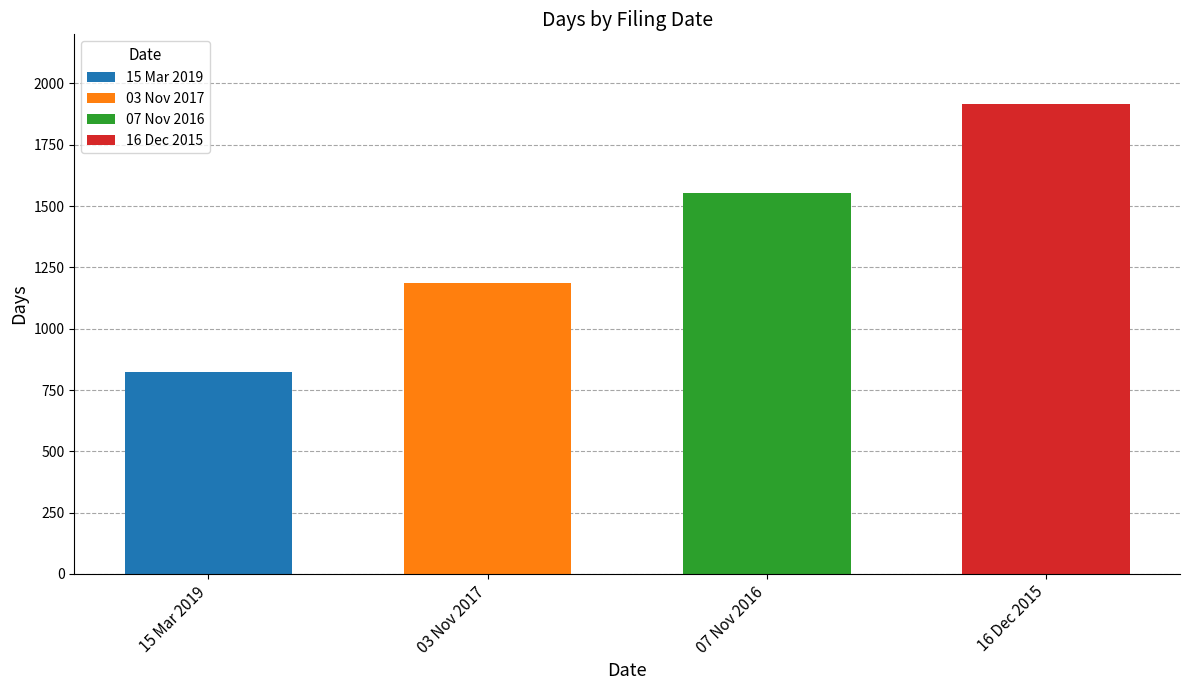

Count the values in the range 1187 to 1918.

3